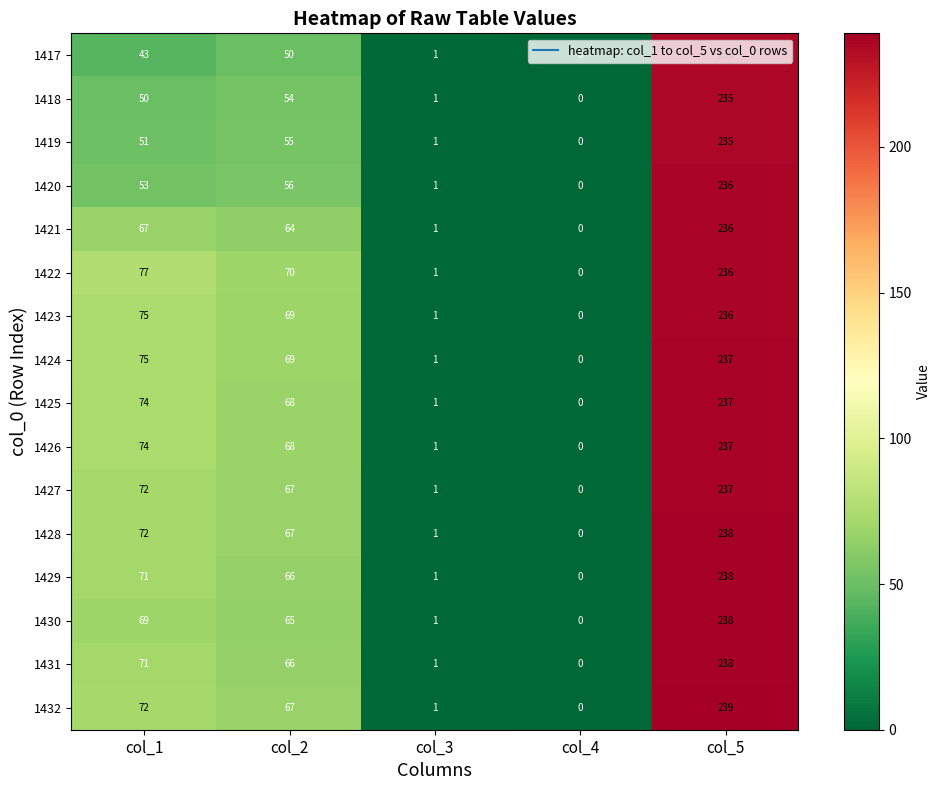

Which series has the largest total across all categories?

1422